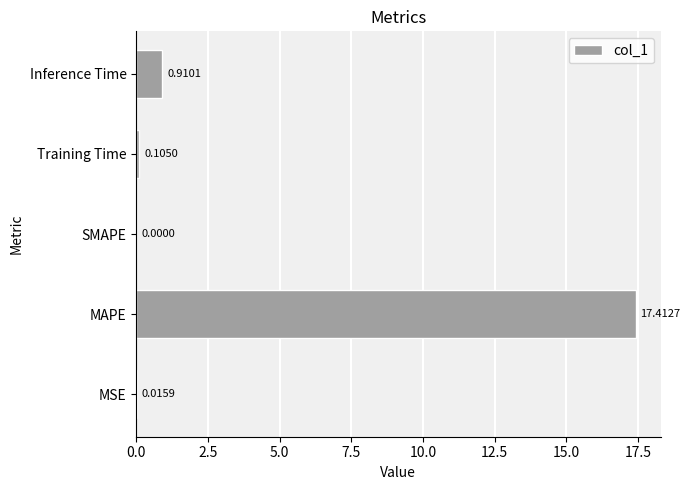

Which has a higher value, SMAPE or Inference Time?

Inference Time